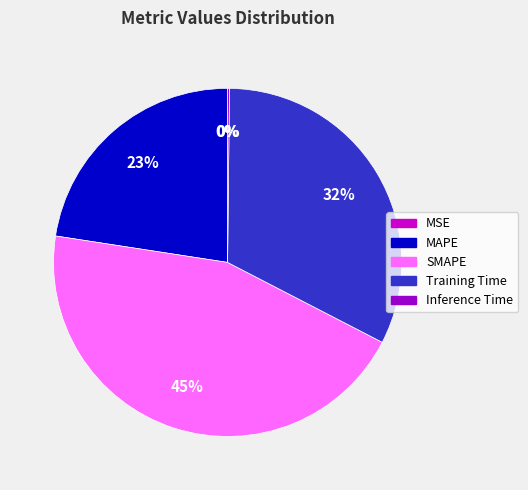

The SMAPE slice represents 60% of the pie. True or false?

False